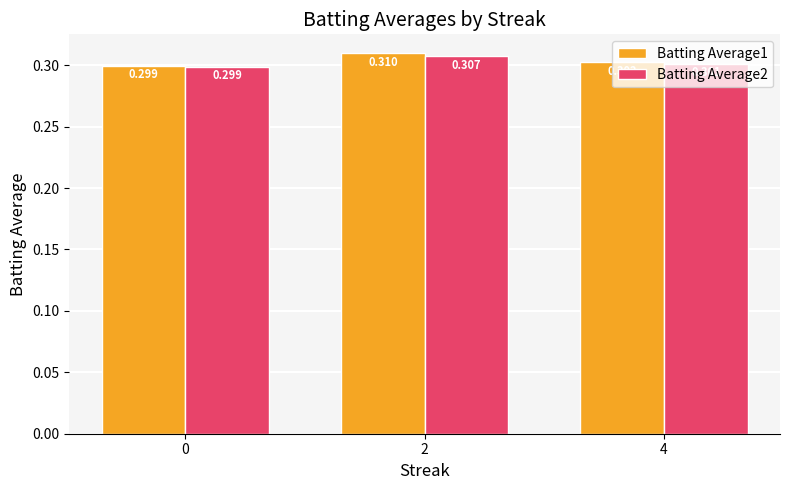

Is the value of Batting Average1 at 0 greater than the value of Batting Average2 at 2?

No